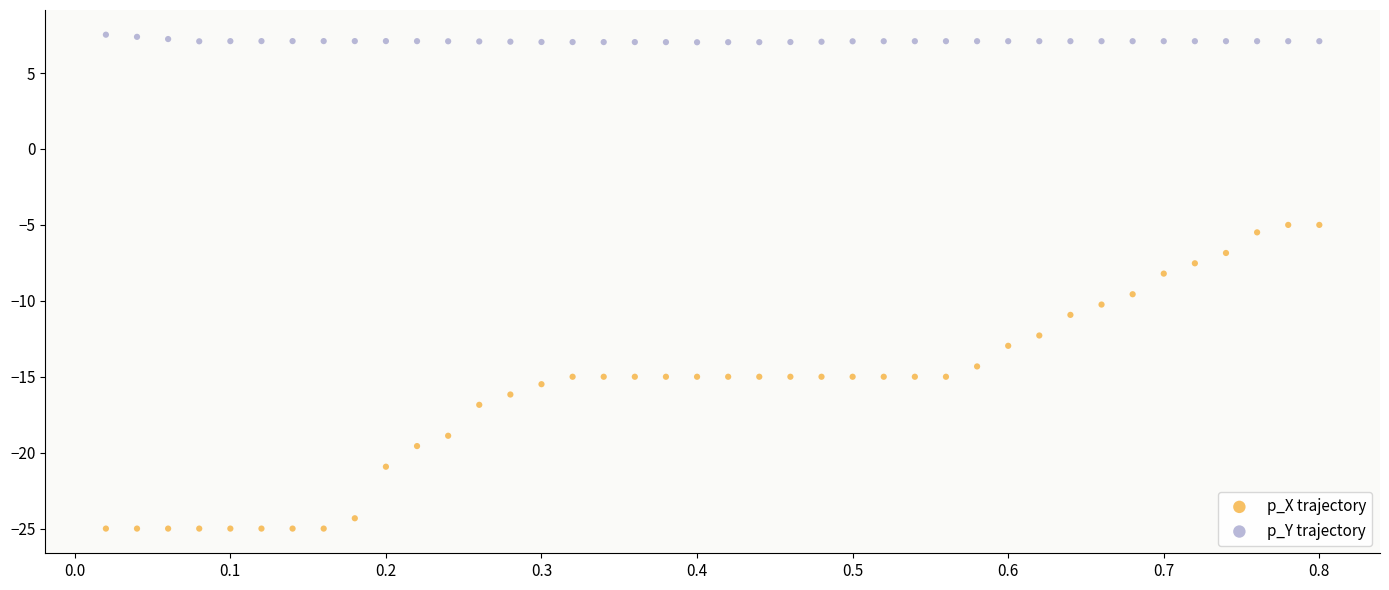

Which series reaches the minimum Y coordinate?

p_X trajectory